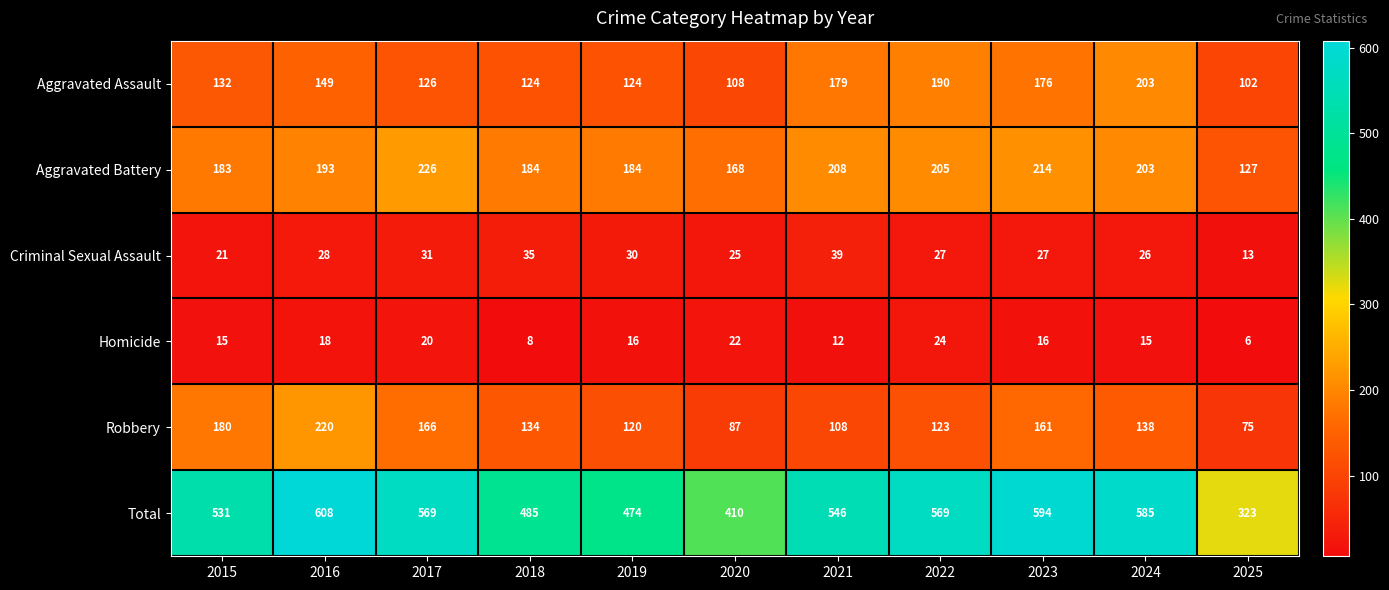

Which category has the highest value across all series?

2016